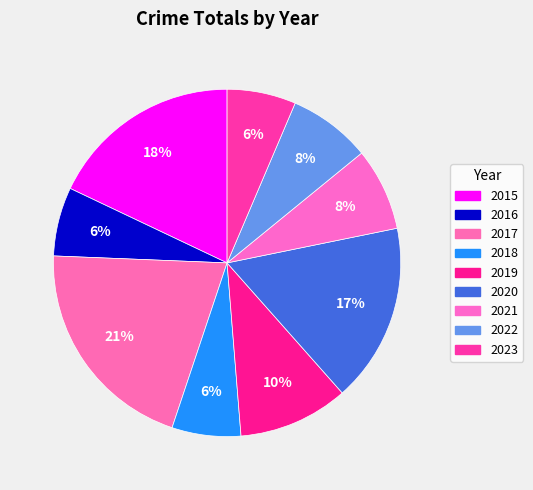

Which has a higher value, 2019 or 2015?

2015